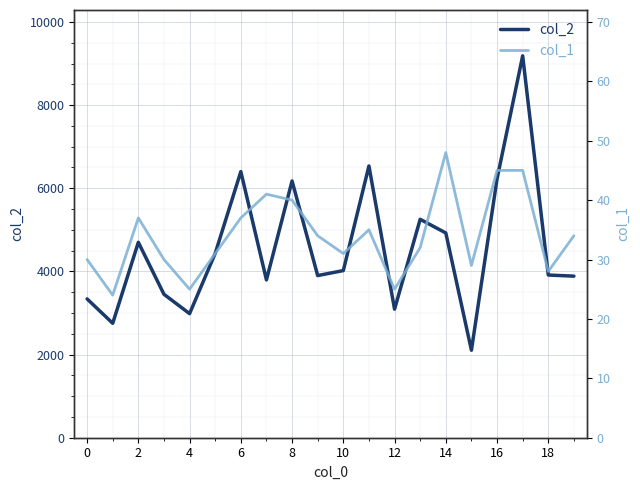

What is the sum of all col_1 values?

681